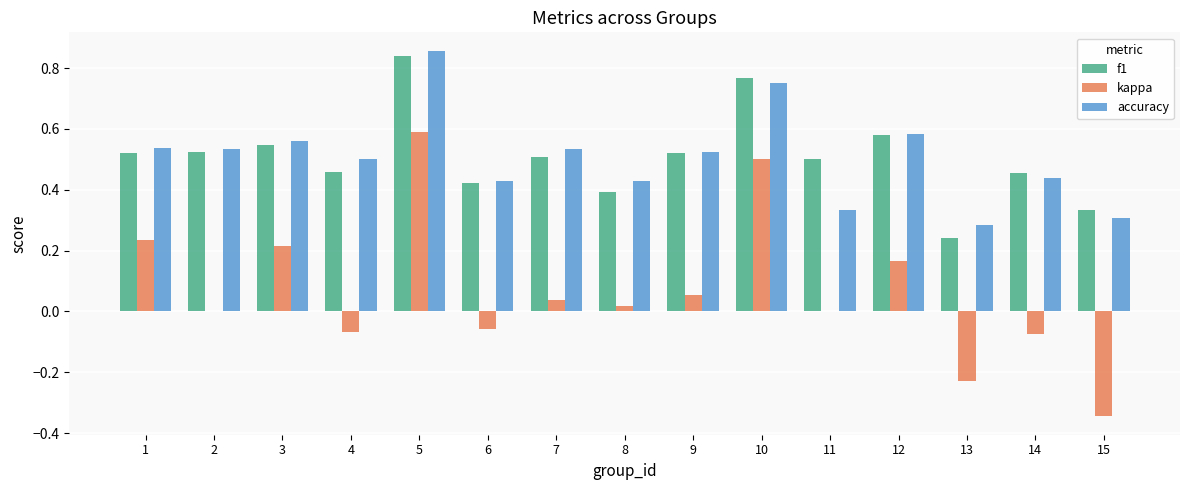

At which category is the sum across all series the highest?

5